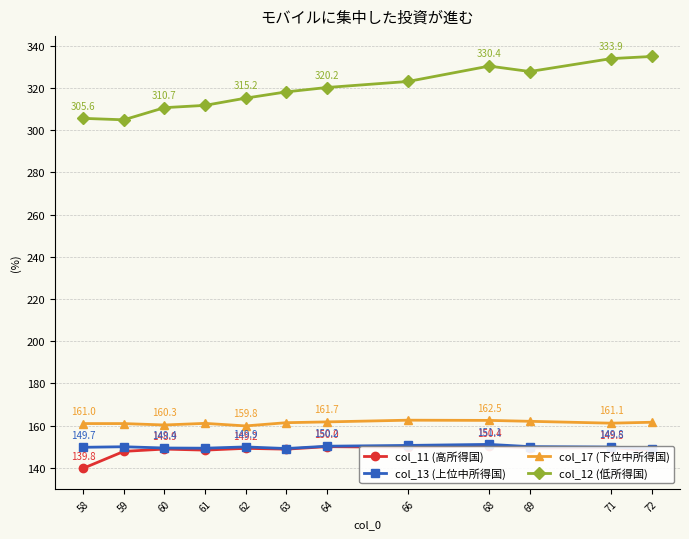

What is the total value across all series at 69?

789.2